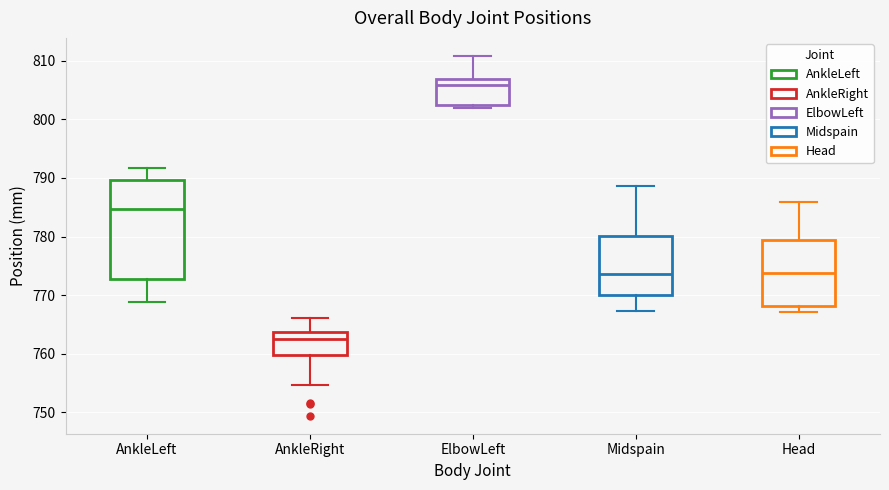

Which box is the tallest, from its lower edge to its upper edge?

AnkleLeft